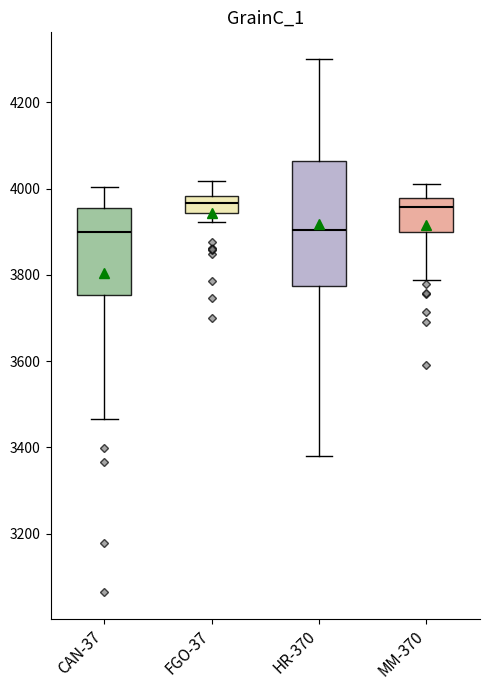

Reading left to right, transcribe this box plot: for each box, give where its median line is, the range the box spans, and where its two whiskers end, as read against the y-axis. The values are not printed on the chart, so give them approximately, as read against the axis.

CAN-37: median 3900, box 3760 to 3960, whiskers 3460 to 4000
FGO-37: median 3960, box 3940 to 3980, whiskers 3920 to 4020
HR-370: median 3900, box 3780 to 4060, whiskers 3380 to 4300
MM-370: median 3960, box 3900 to 3980, whiskers 3780 to 4000